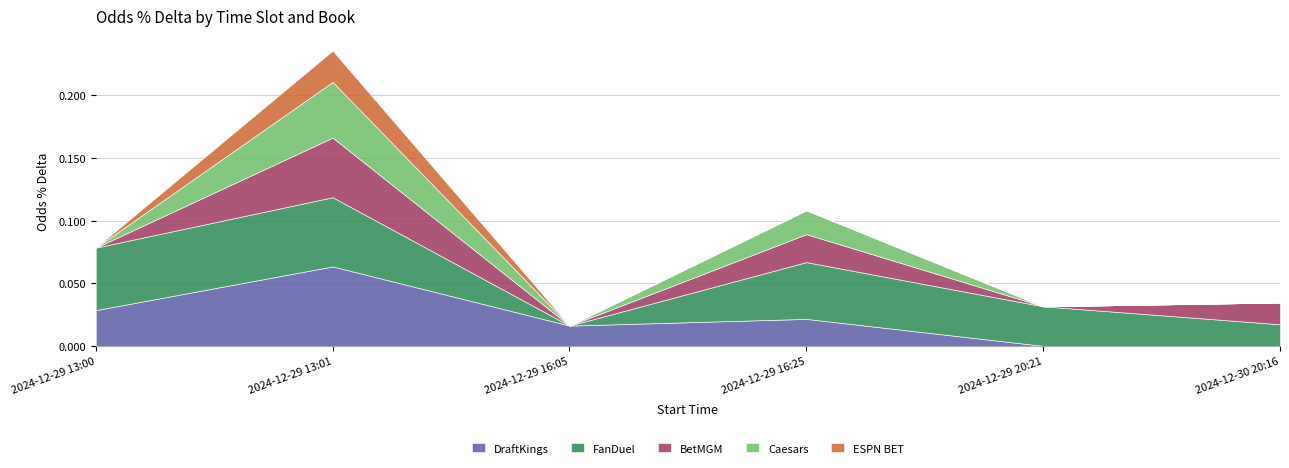

Rank the categories by Caesars value from lowest to highest.

2024-12-29 13:00, 2024-12-29 16:05, 2024-12-29 20:21, 2024-12-30 20:16, 2024-12-29 16:25, 2024-12-29 13:01